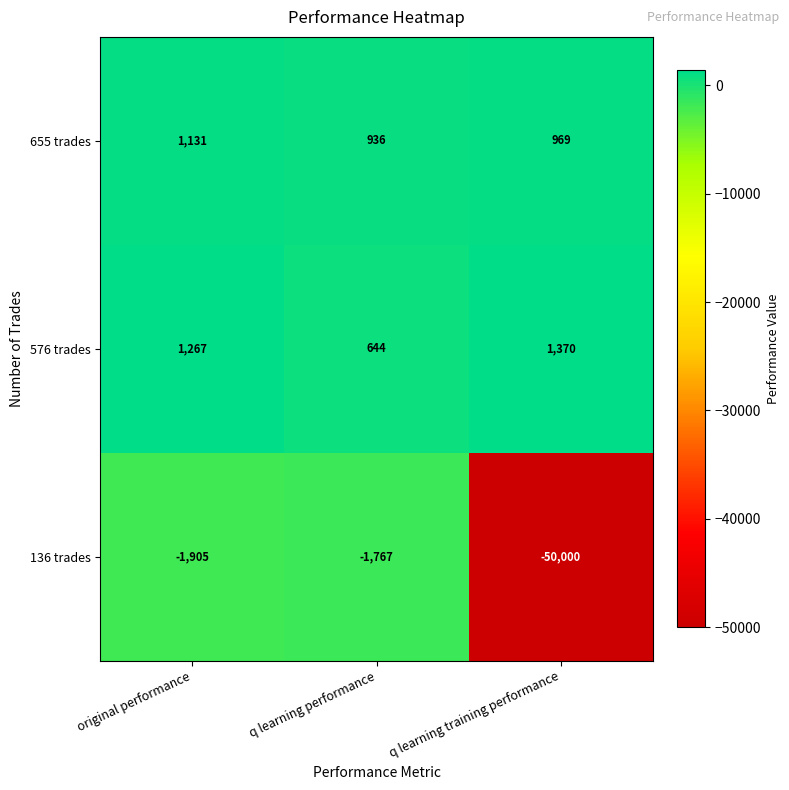

Rank the series by their maximum value, from lowest to highest.

136 trades, 655 trades, 576 trades